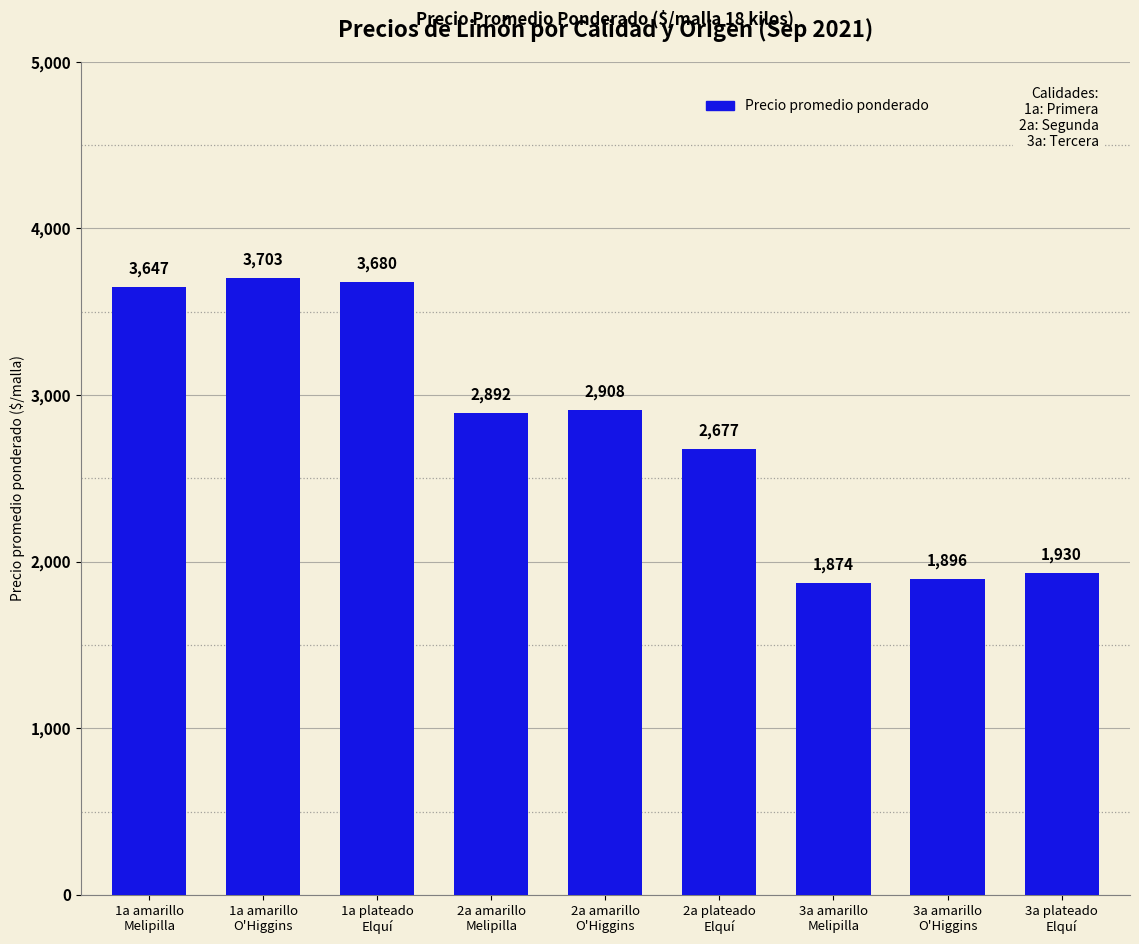

Which label corresponds to the smallest value in the chart?

3a amarillo
Melipilla